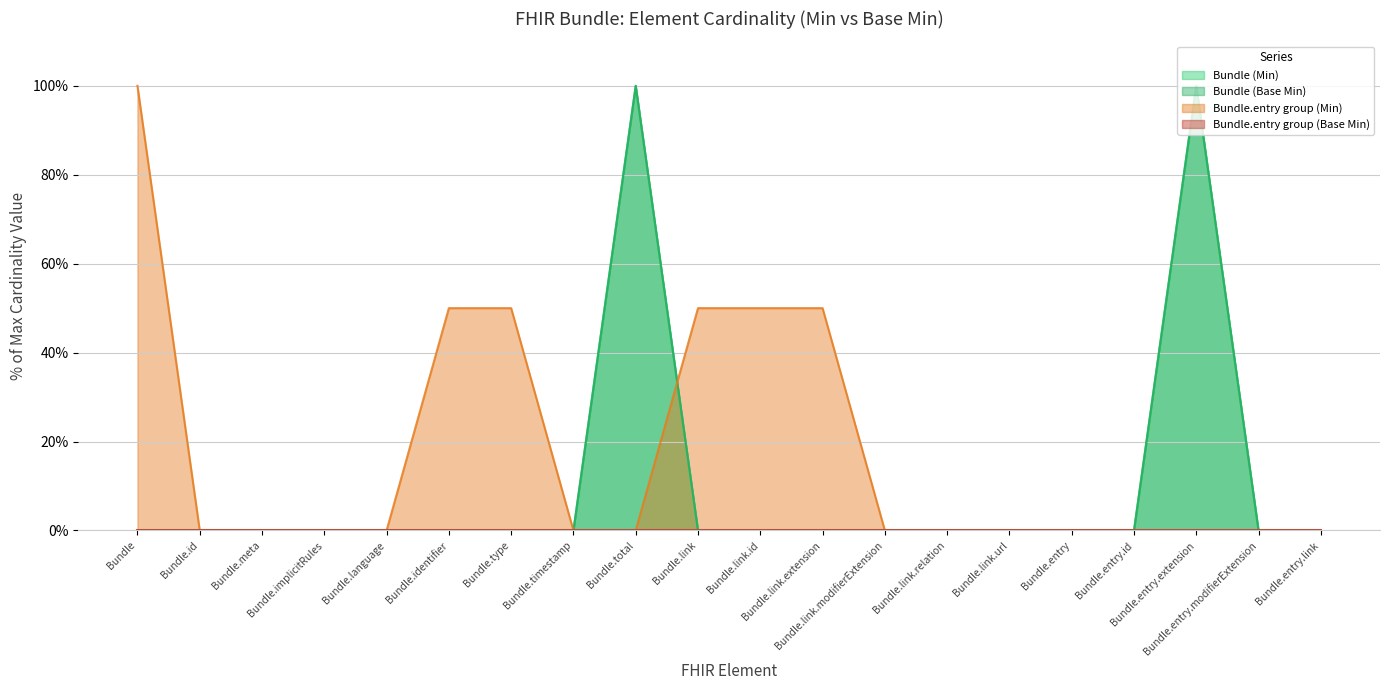

Reading left to right, what are all the values shown in this chart?

Bundle (Min): 0	0	0	0	0	0	0	0	100	0	0	0	0	0	0	0	0	100	0	0
Bundle (Base Min): 0	0	0	0	0	0	0	0	100	0	0	0	0	0	0	0	0	100	0	0
Bundle.entry group (Min): 100	0	0	0	0	50	50	0	0	50	50	50	0	0	0	0	0	0	0	0